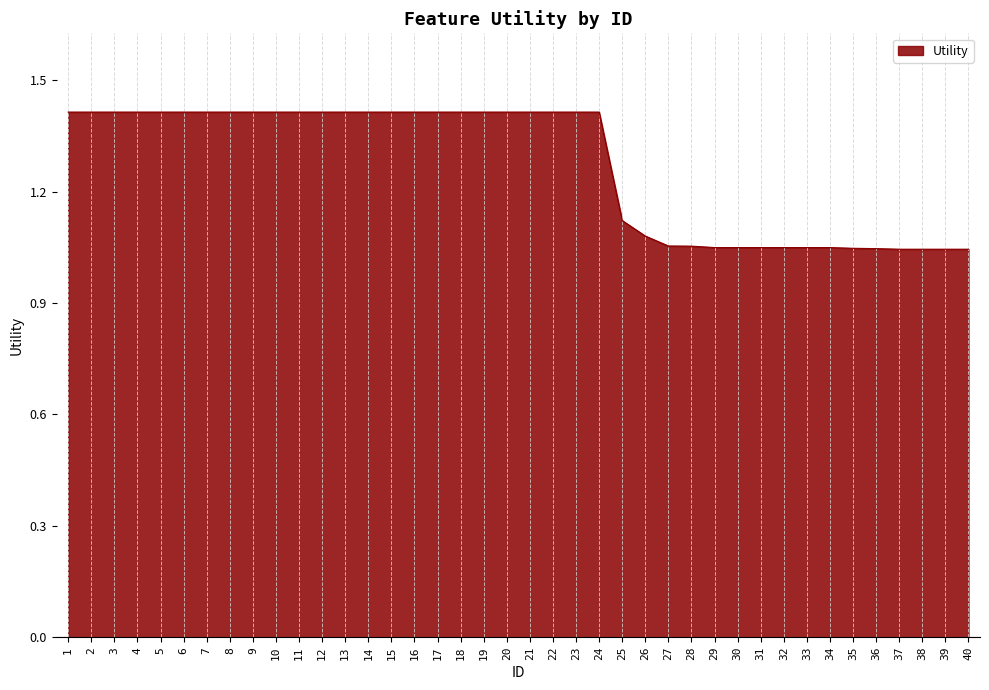

What is the difference between the maximum and second lowest values?

0.4